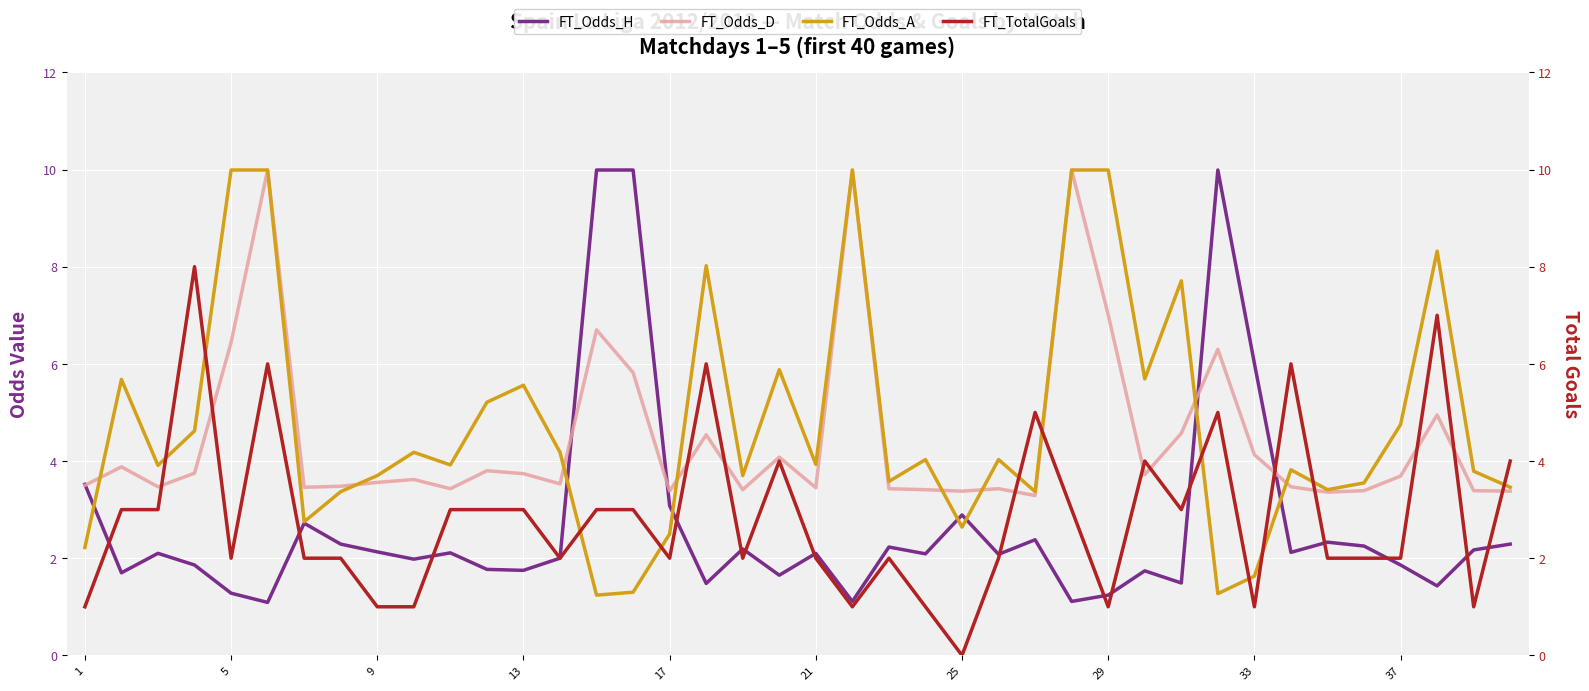

At how many categories does at least one series exceed 9?

8